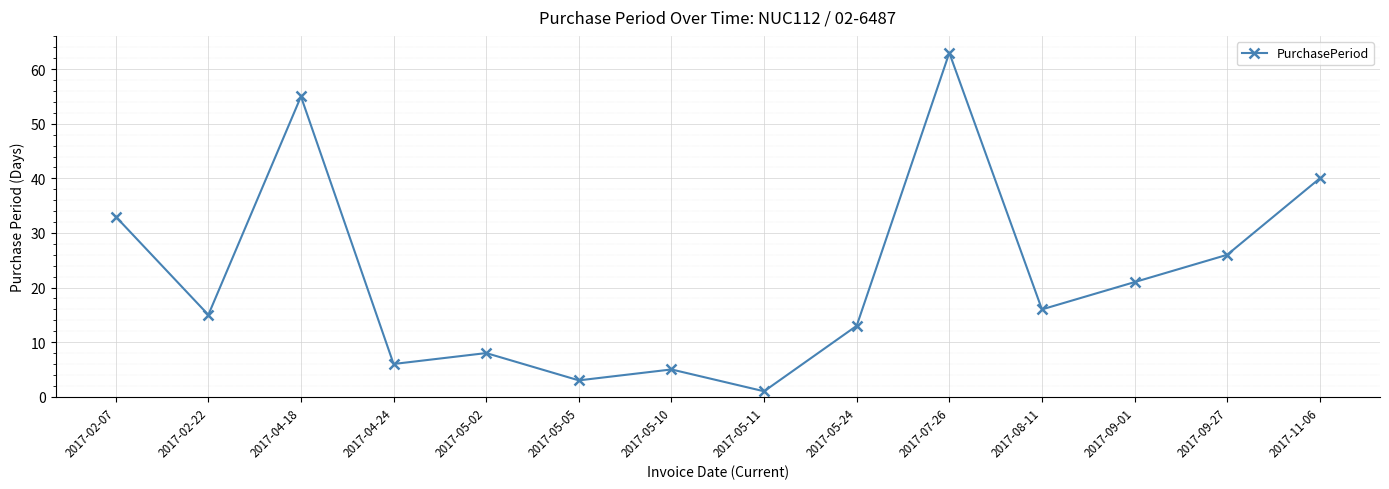

What is the difference between the values at 2017-09-01 and 2017-04-18?

34